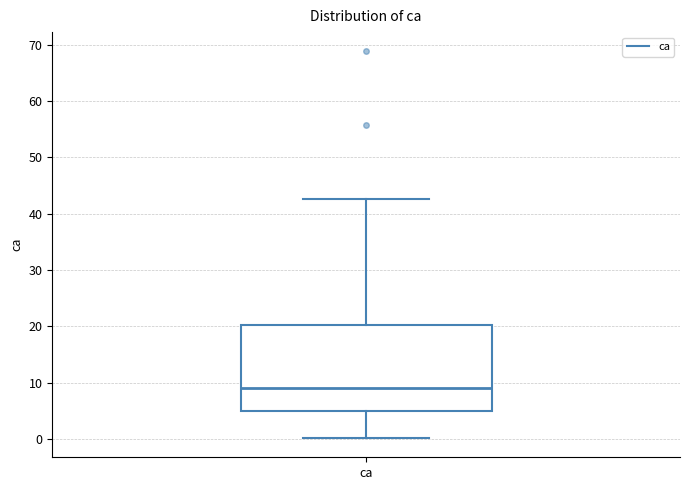

Read this box plot against the y-axis: the position of the median line, the range covered by the box, and the ends of both whiskers. The values are not printed on the chart, so give them approximately, as read against the axis.

median 9, box 5 to 20, whiskers 0 to 43